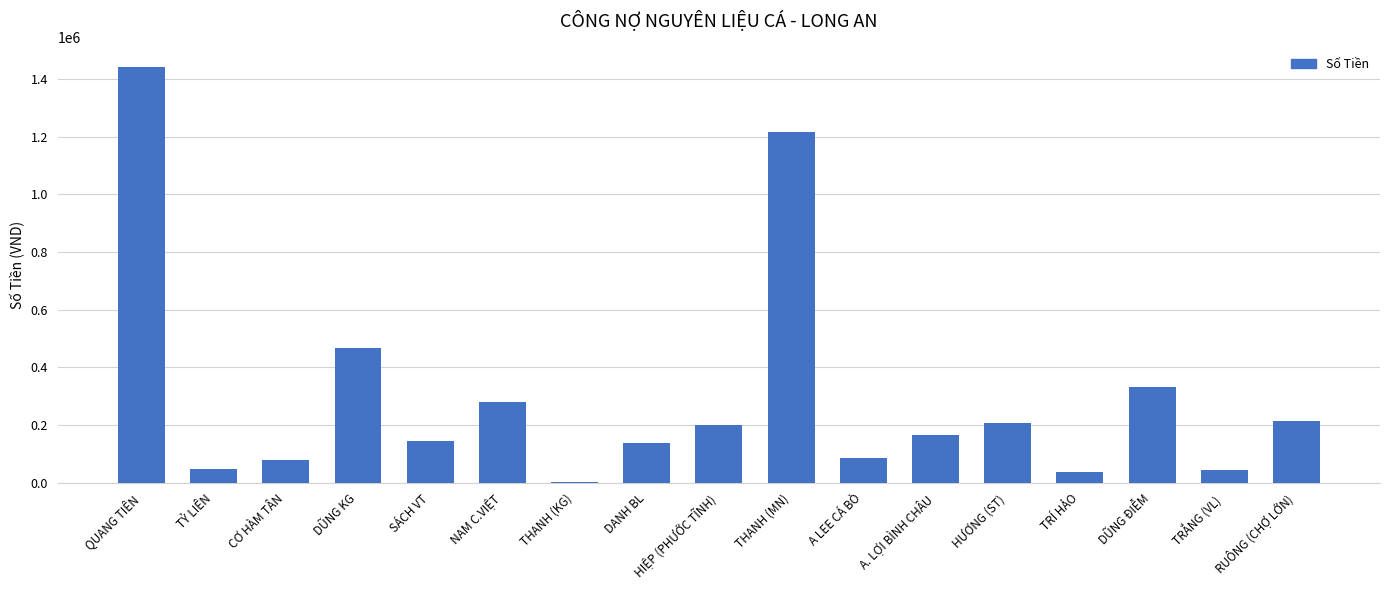

Where is the data nearest to the value 721371?

DŨNG KG